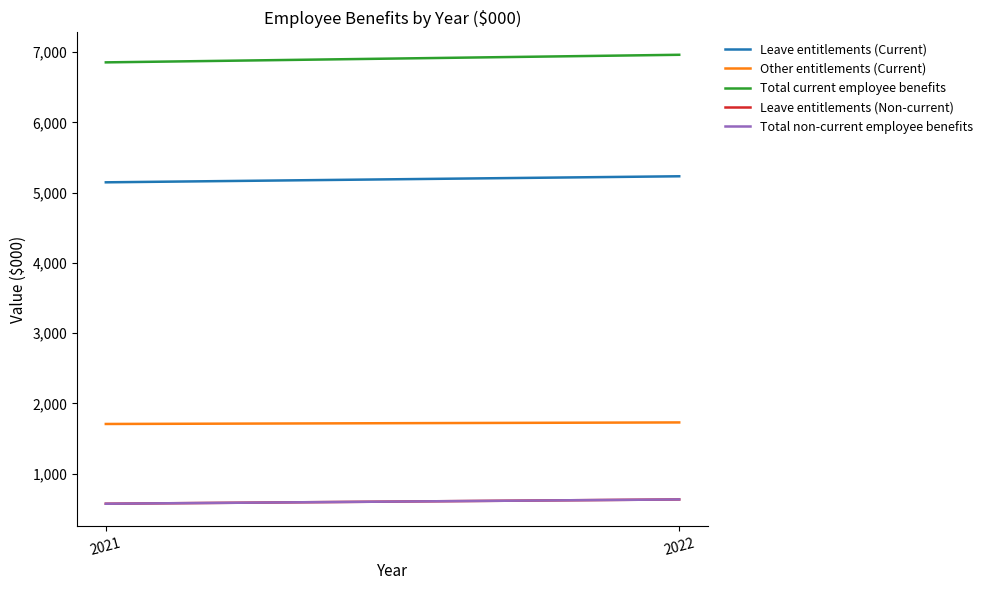

What is the value of the Total non-current employee benefits point at the 1st from the left?

572